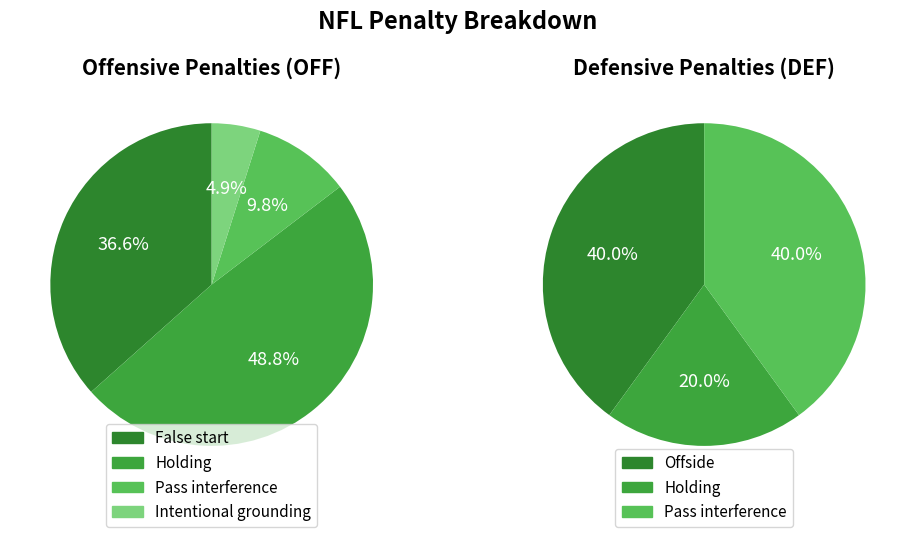

To the nearest percent, what is the combined percentage of Intentional grounding and False start?

41%